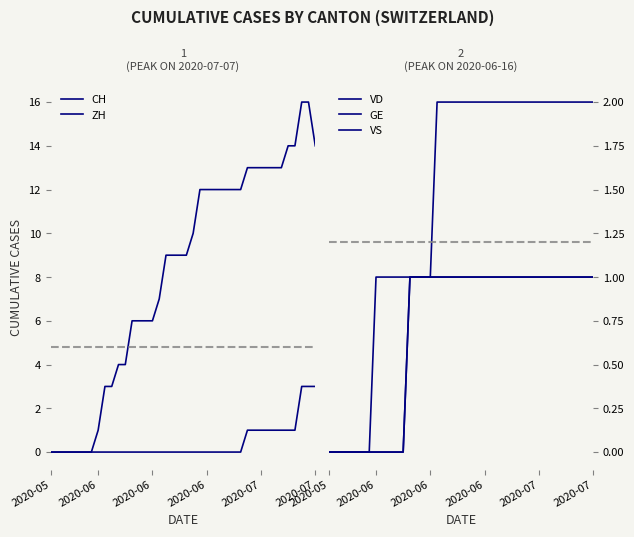

What is the average value of the GE series?

1